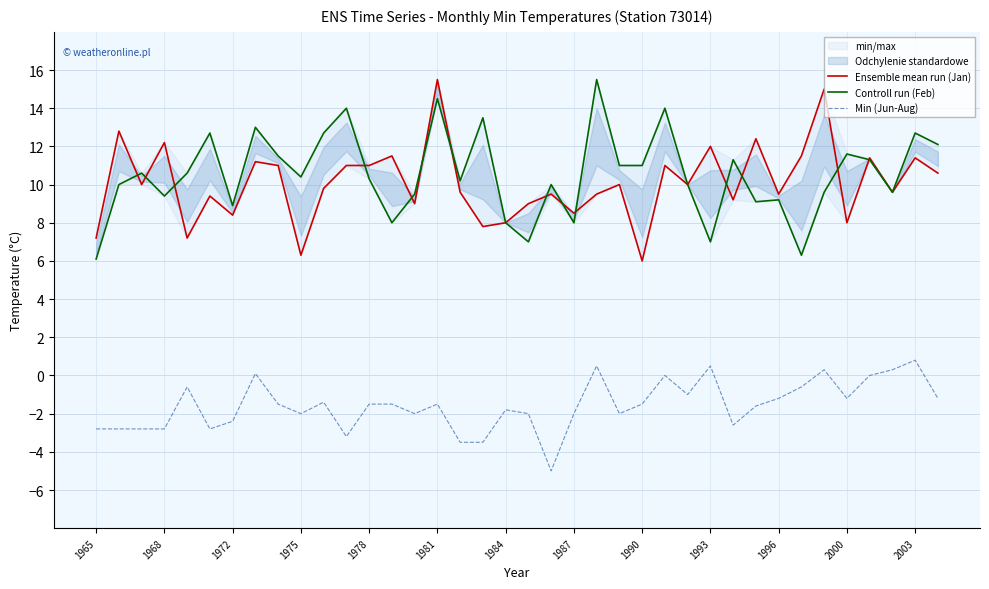

What is the average value of the Ensemble mean run (Jan) series?

10.1